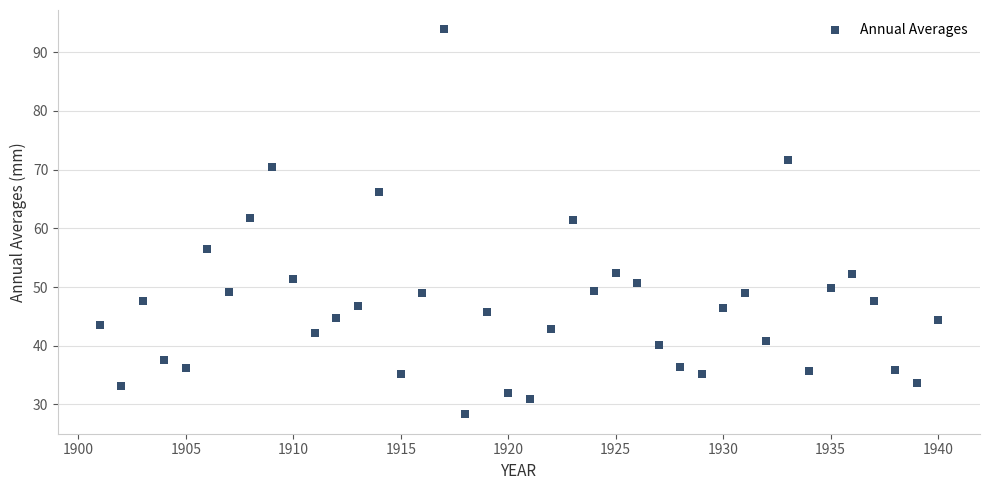

What is the range of Y values (max minus min)?

65.6